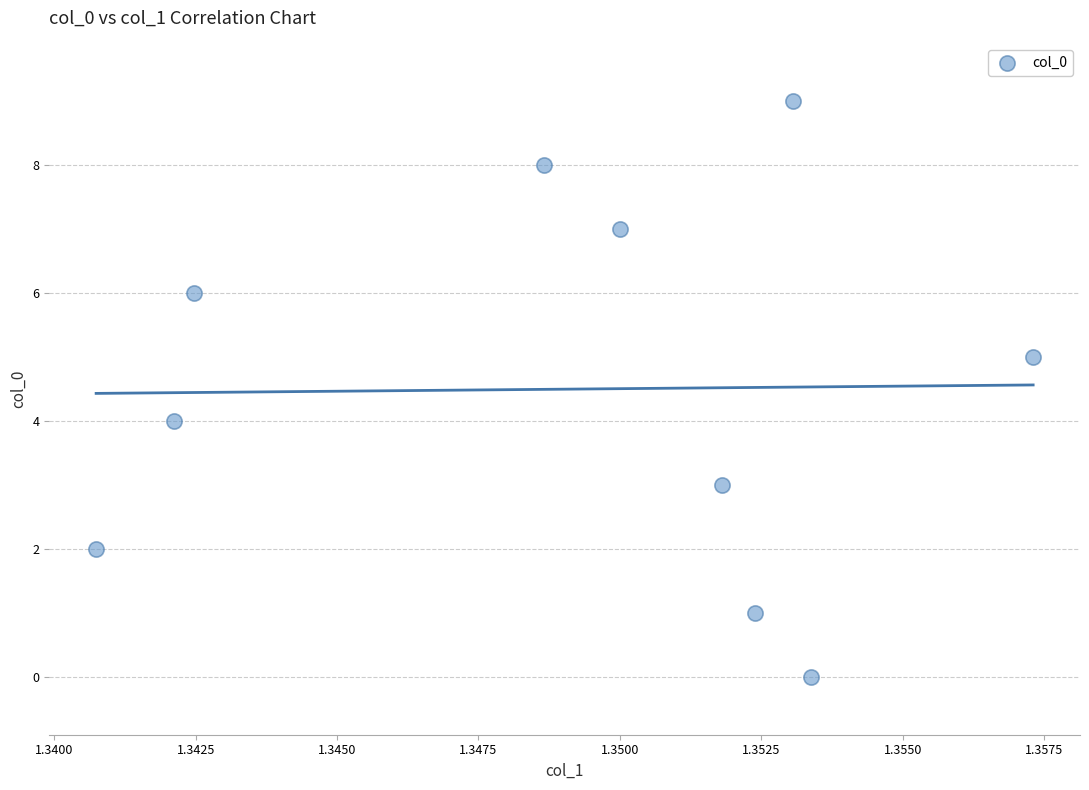

What is the range of Y values (max minus min)?

9